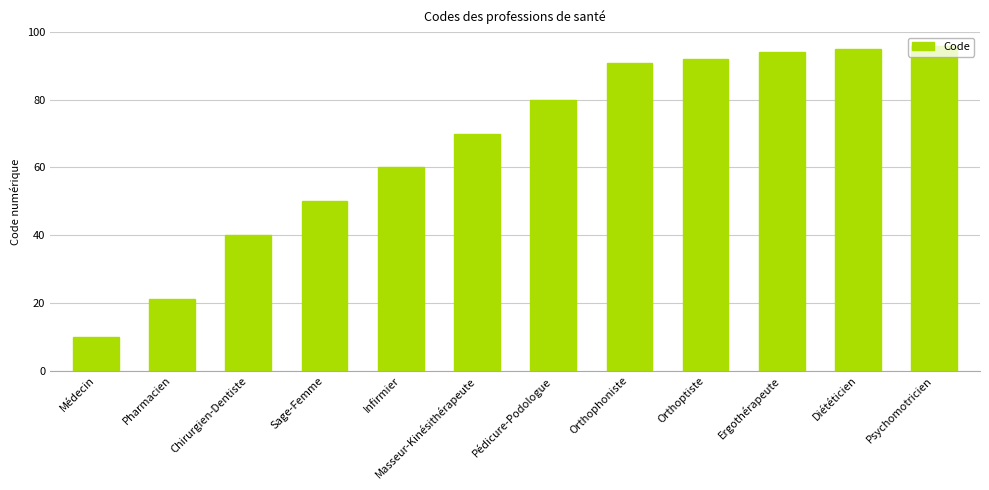

The chart shows a value of 38 at Infirmier. True or false?

False